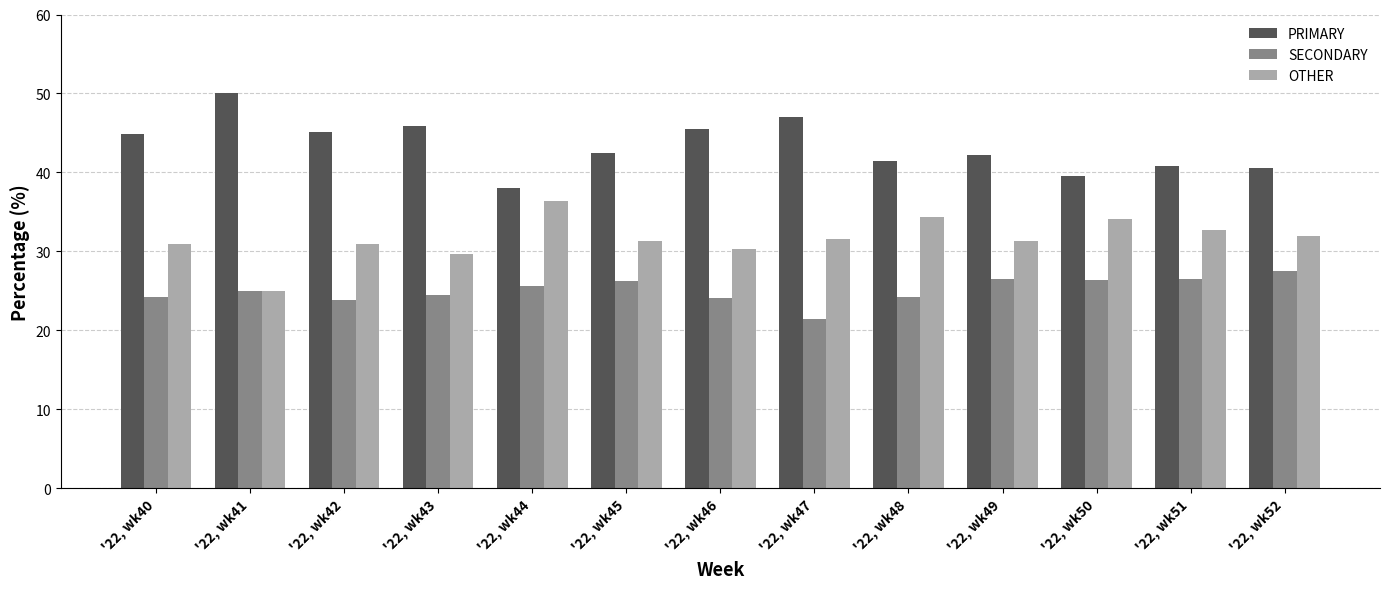

The value of SECONDARY at '22, wk47 is 7.7. True or false?

False